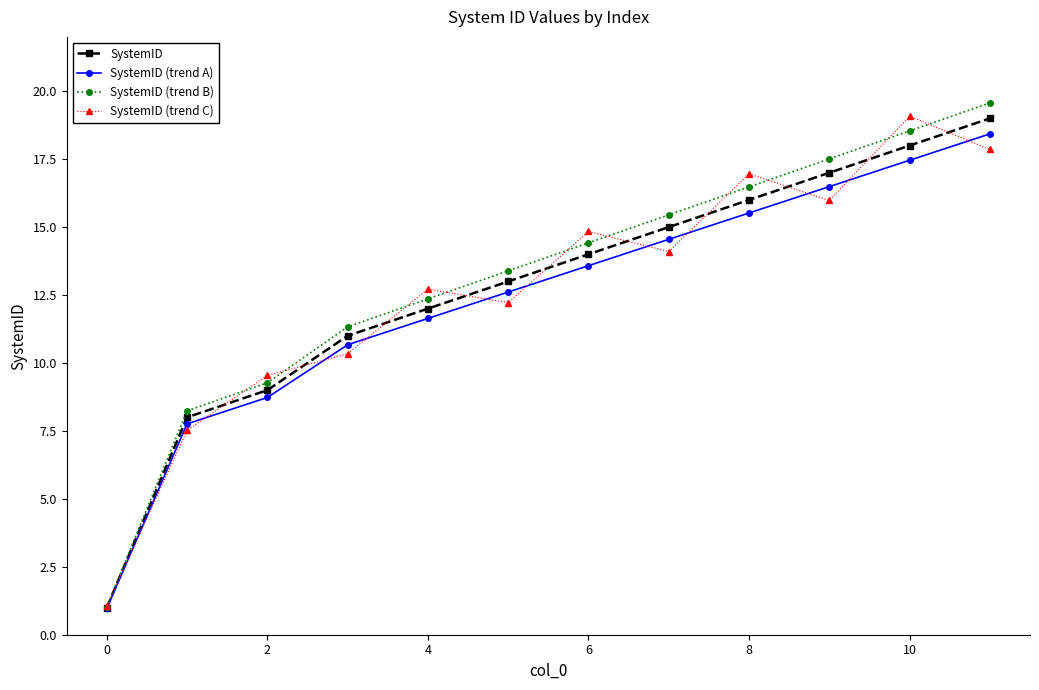

What is the difference between the second highest and minimum values in the SystemID (trend A) series?

16.5